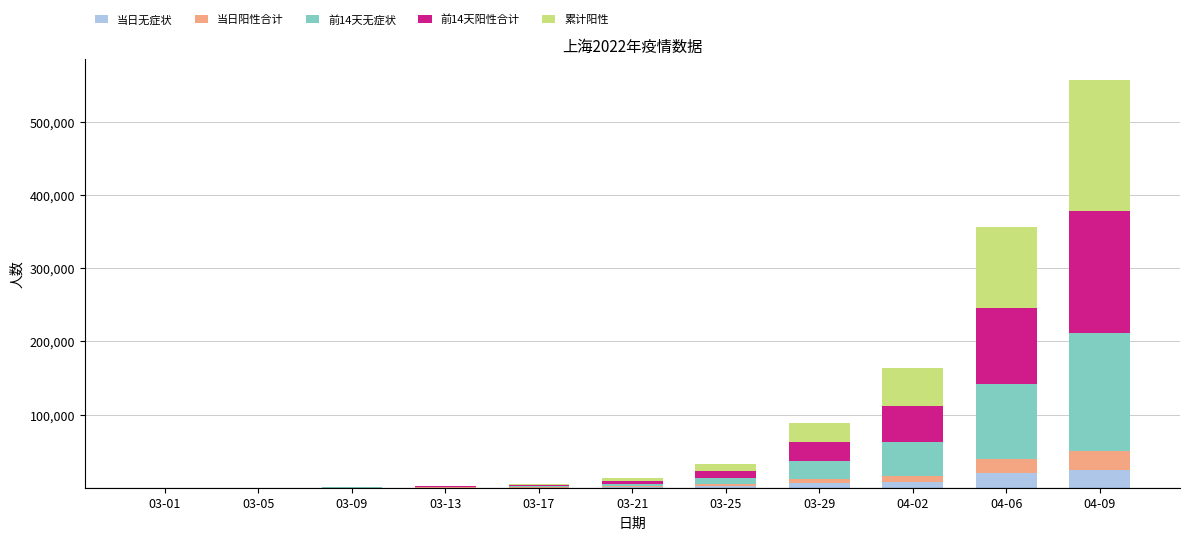

At which category is the sum across all series the highest?

04-09